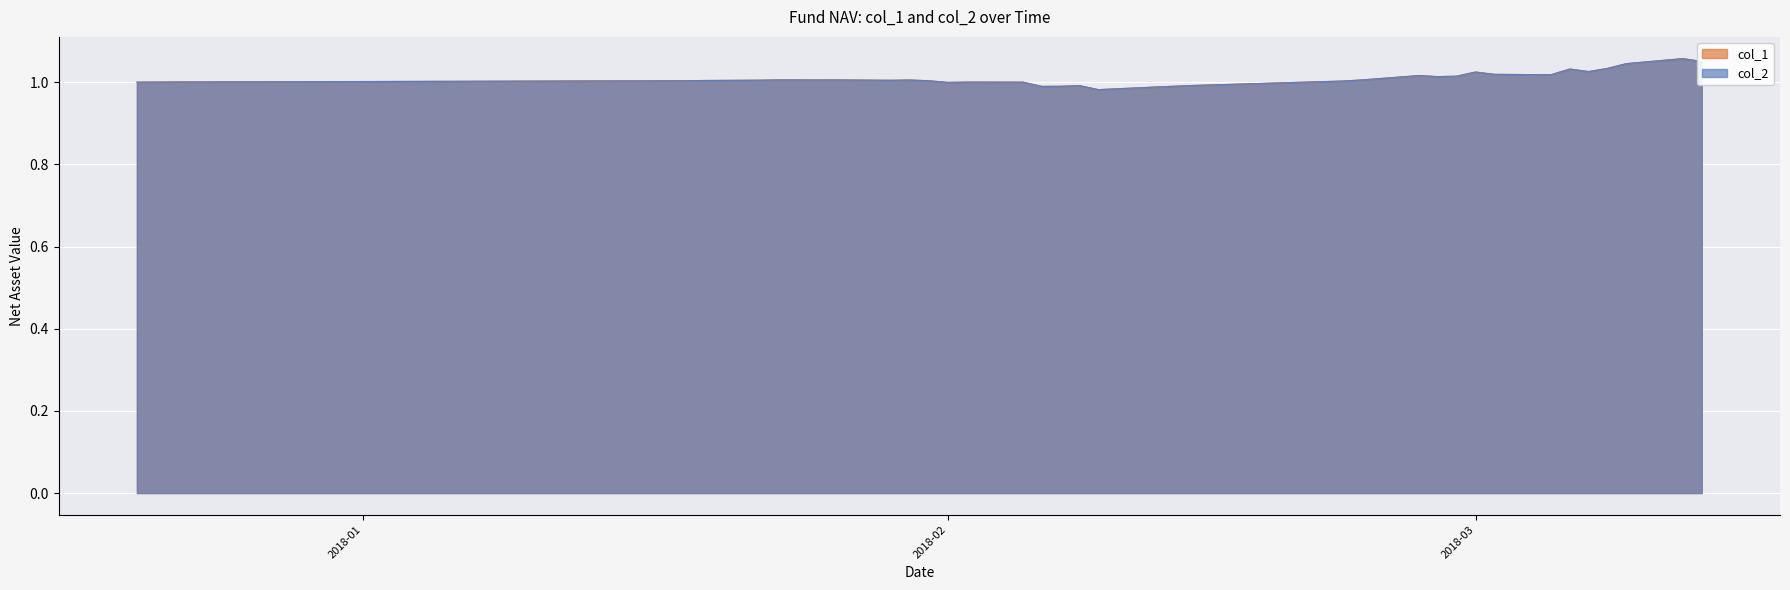

Is it true that col_2 equals 0.3 at 2017-12-29?

False